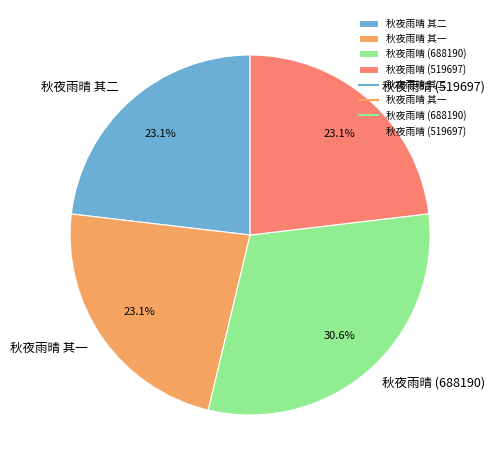

Which slice is the largest?

秋夜雨晴 (688190)